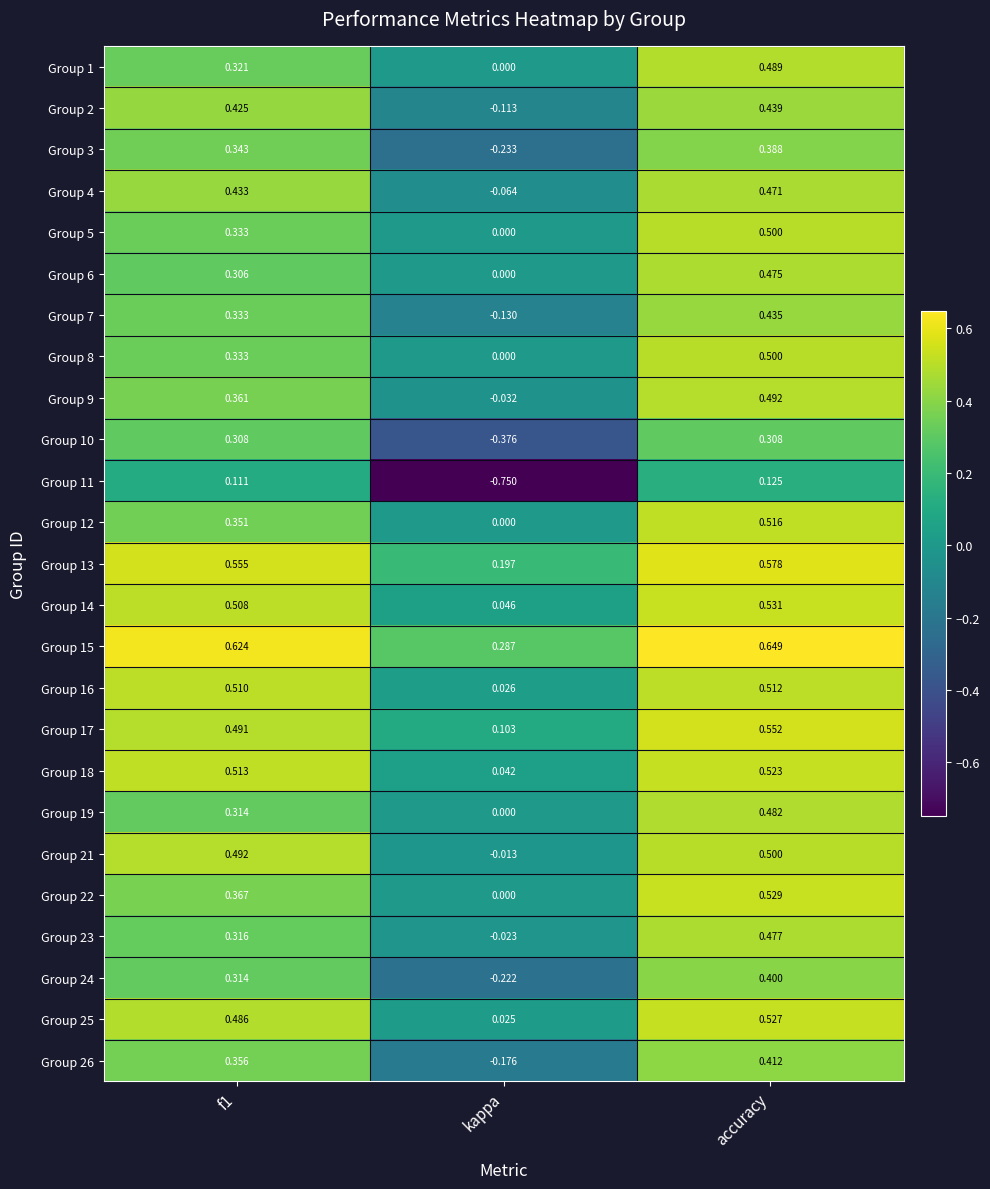

At which category is the sum across all series the highest?

accuracy